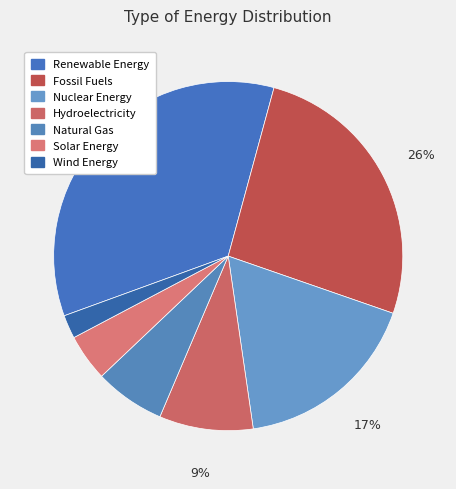

True or false: Hydroelectricity accounts for 9% of the total.

True